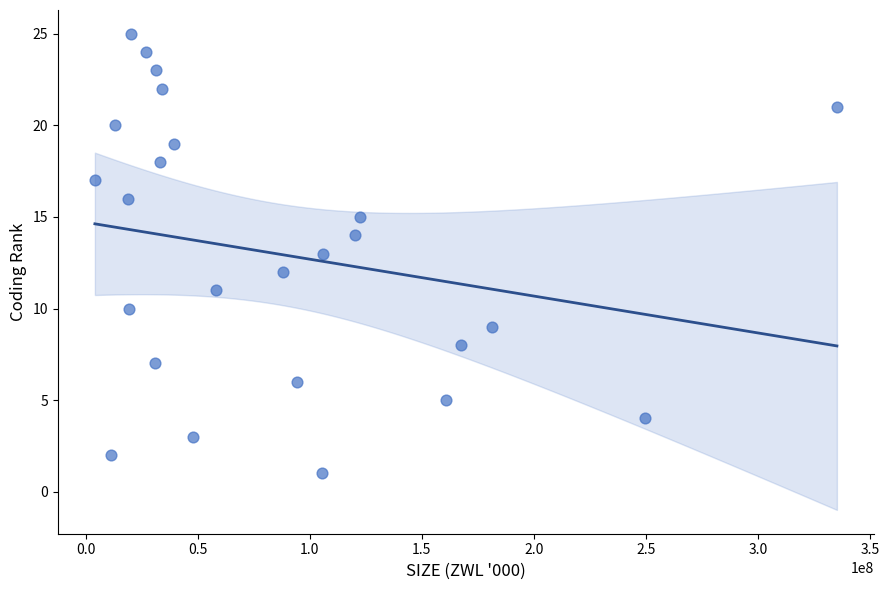

What is the range of X values (max minus min)?

331327022